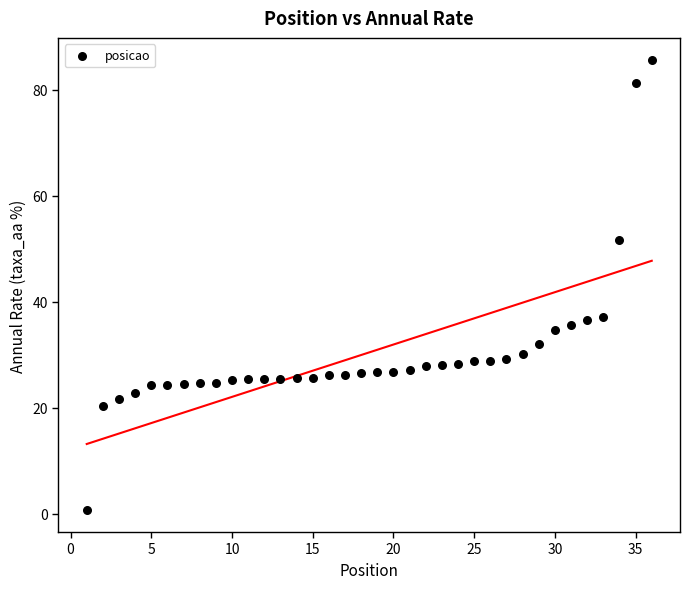

What is the range of X values (max minus min)?

35.0